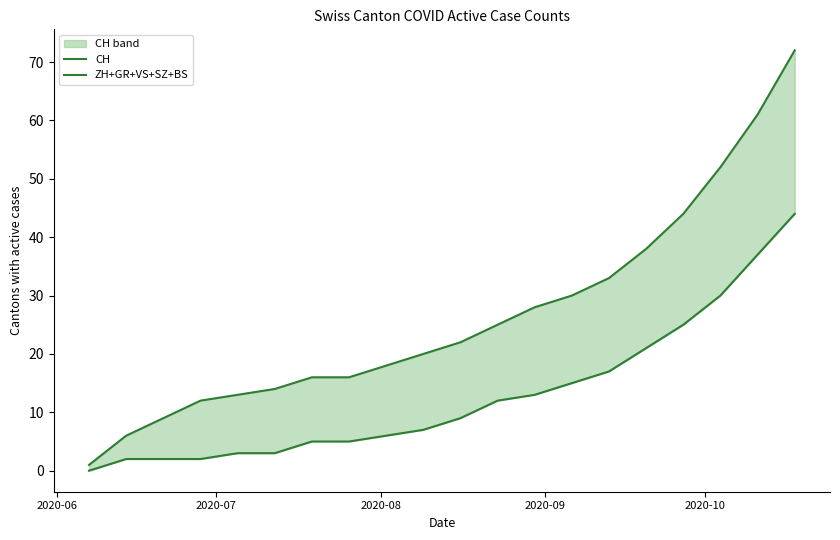

Reading right to left, what are all the values shown in this chart?

CH: 72	61	52	44	38	33	30	28	25	22	20	18	16	16	14	13	12	9	6	1
ZH+GR+VS+SZ+BS: 44	37	30	25	21	17	15	13	12	9	7	6	5	5	3	3	2	2	2	0